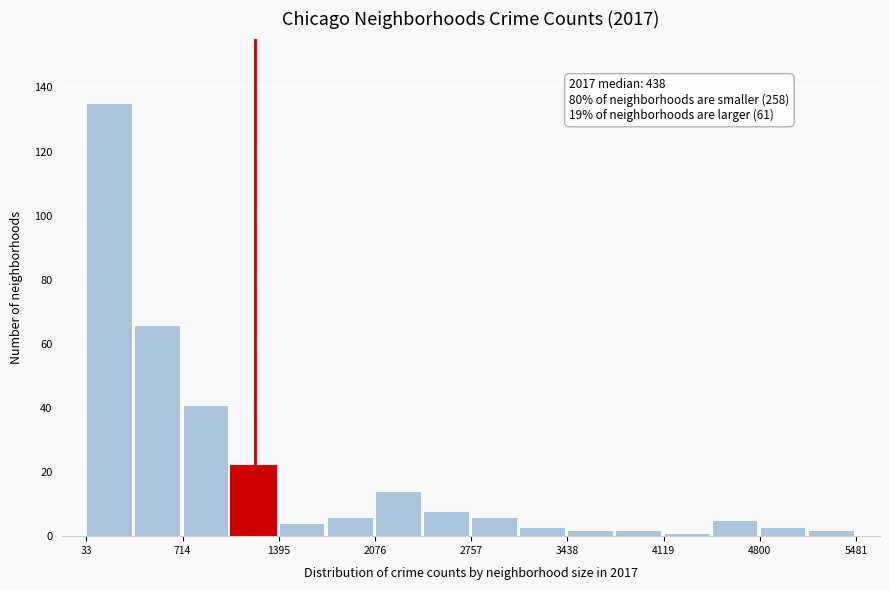

Read against the x-axis, roughly where is the centre of the tallest bar?

200